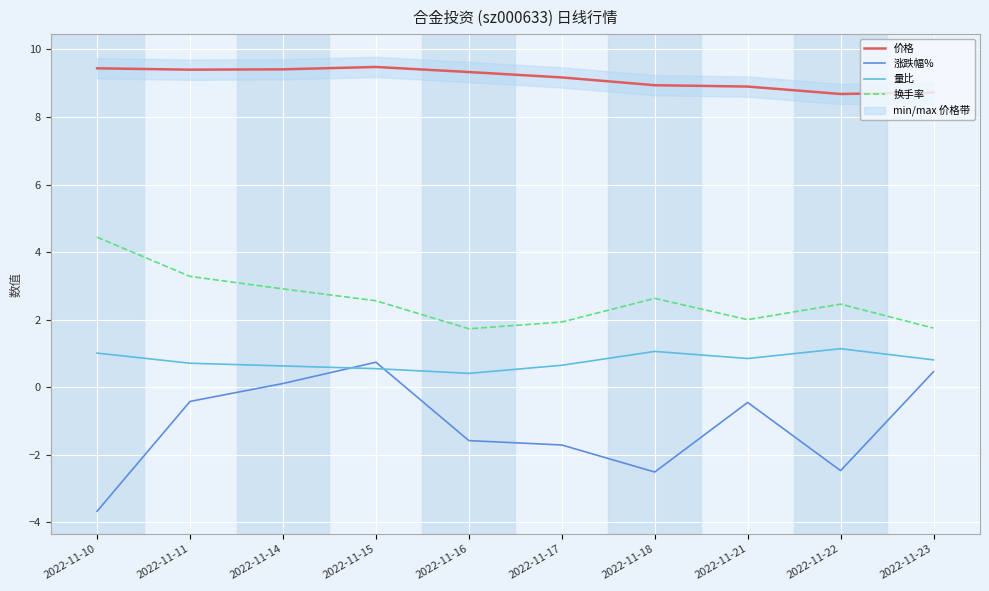

Which series has the largest total across all categories?

价格